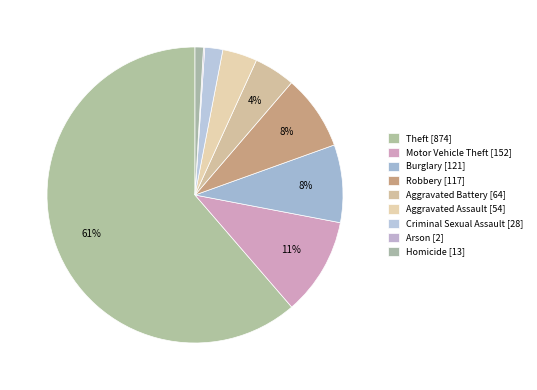

Rank the categories by value from lowest to highest.

Arson, Homicide, Criminal Sexual Assault, Aggravated Assault, Aggravated Battery, Robbery, Burglary, Motor Vehicle Theft, Theft